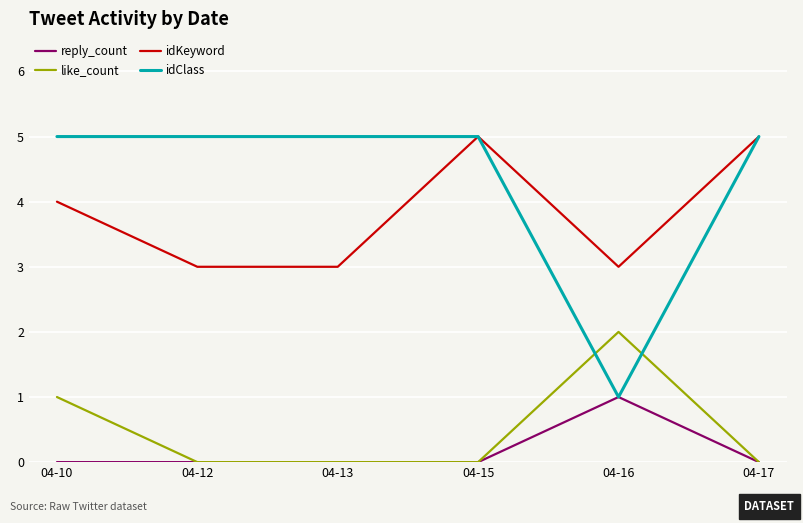

Does the chart display data point markers on the line(s)?

No